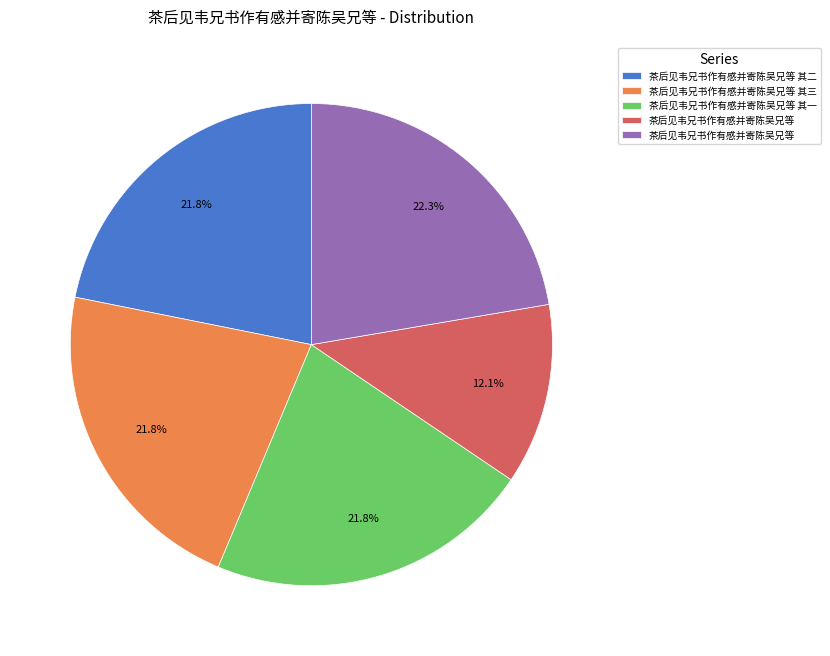

Does any single category account for the majority?

No